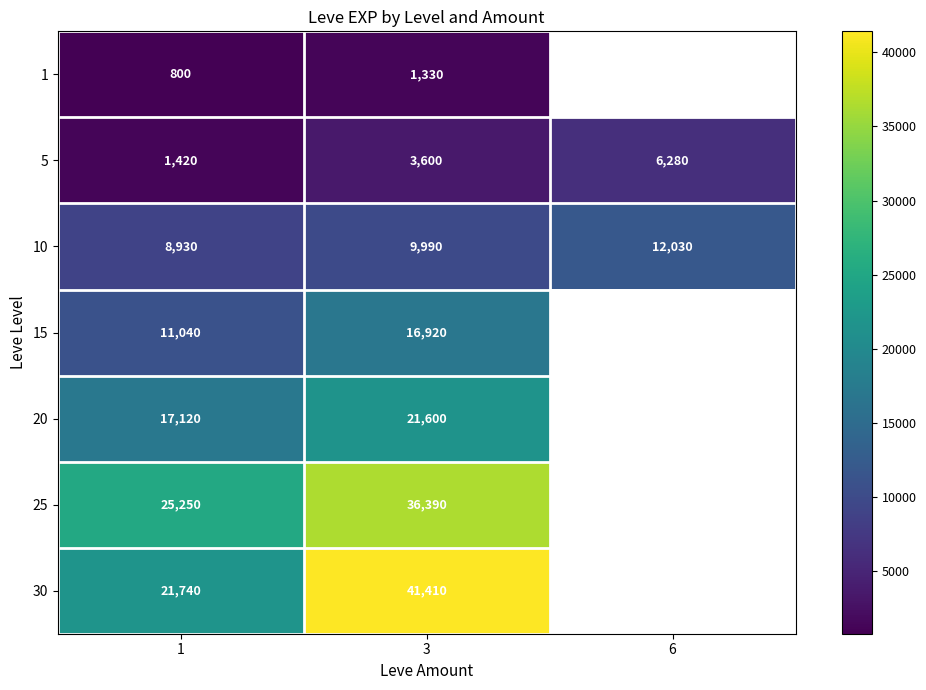

At 3, list the series in order from largest to smallest.

30, 25, 20, 15, 10, 5, 1